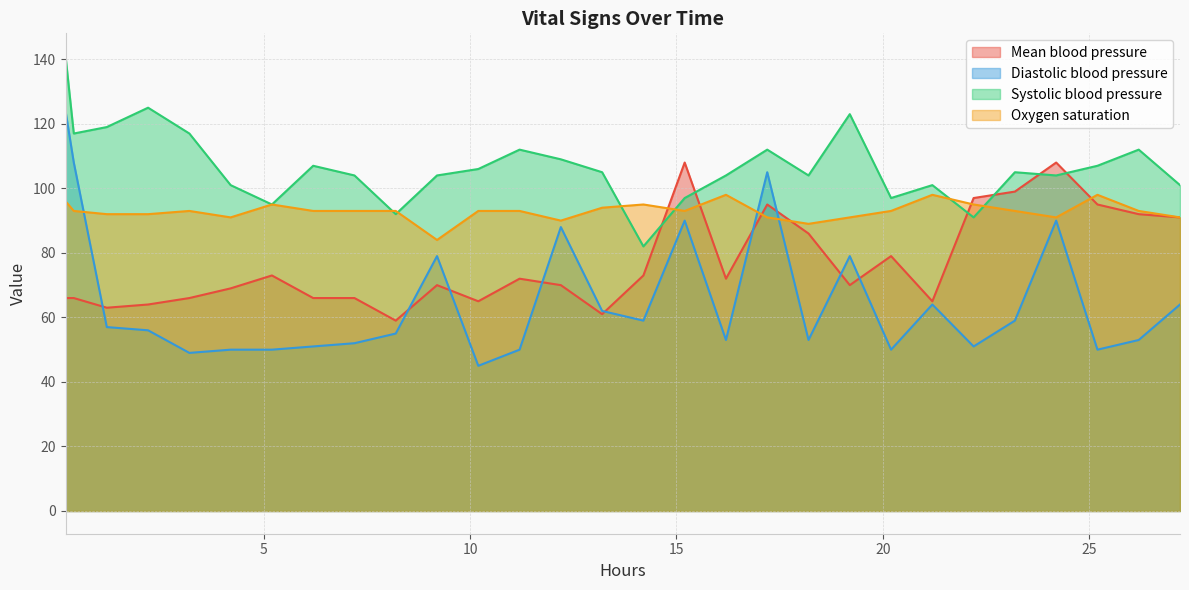

Which series has the widest spread of values?

Diastolic blood pressure